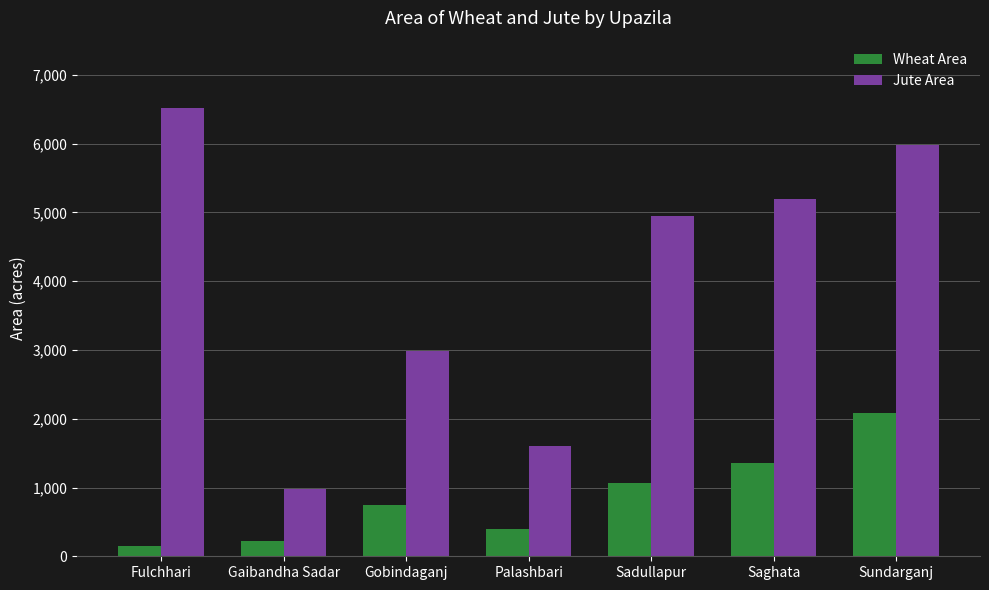

Reading left to right, list all the values displayed in this chart.

Wheat Area: Fulchhari=150	Gaibandha Sadar=226	Gobindaganj=750	Palashbari=390	Sadullapur=1064	Saghata=1350	Sundarganj=2085
Jute Area: Fulchhari=6520	Gaibandha Sadar=977	Gobindaganj=2980	Palashbari=1600	Sadullapur=4955	Saghata=5200	Sundarganj=5975